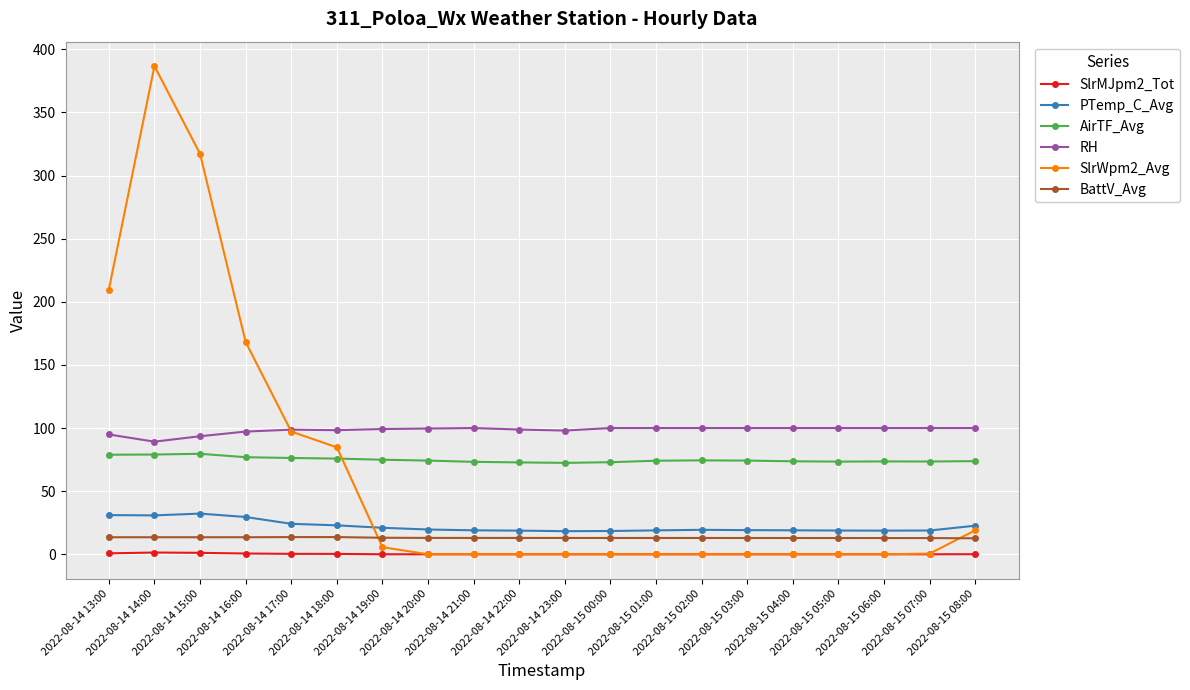

What is the total value across all series at 2022-08-14 19:00?

213.8